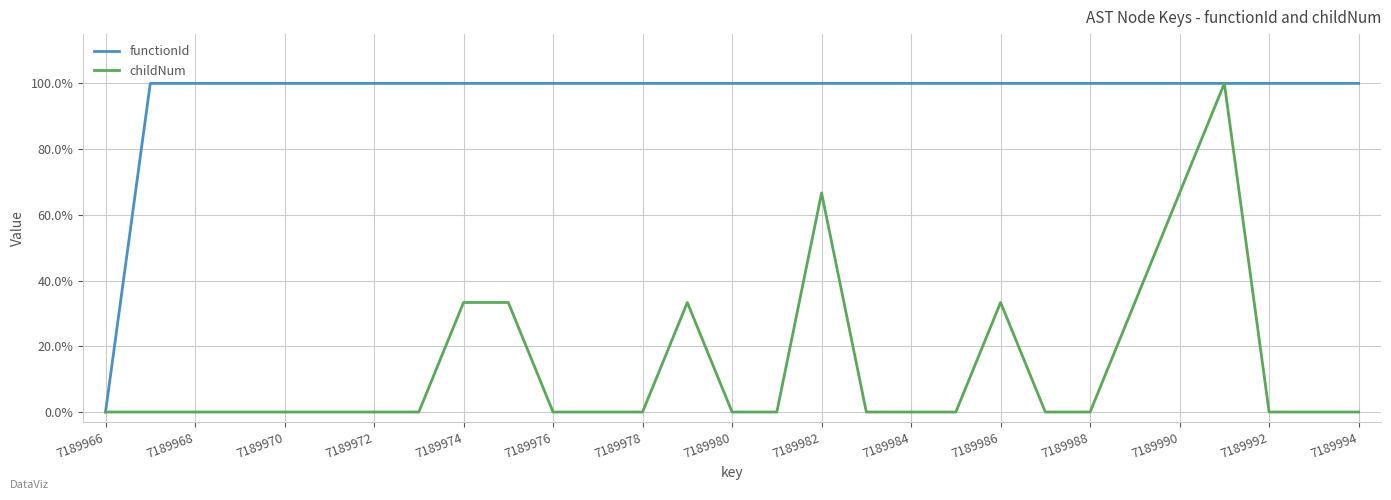

Which series has the largest total across all categories?

functionId